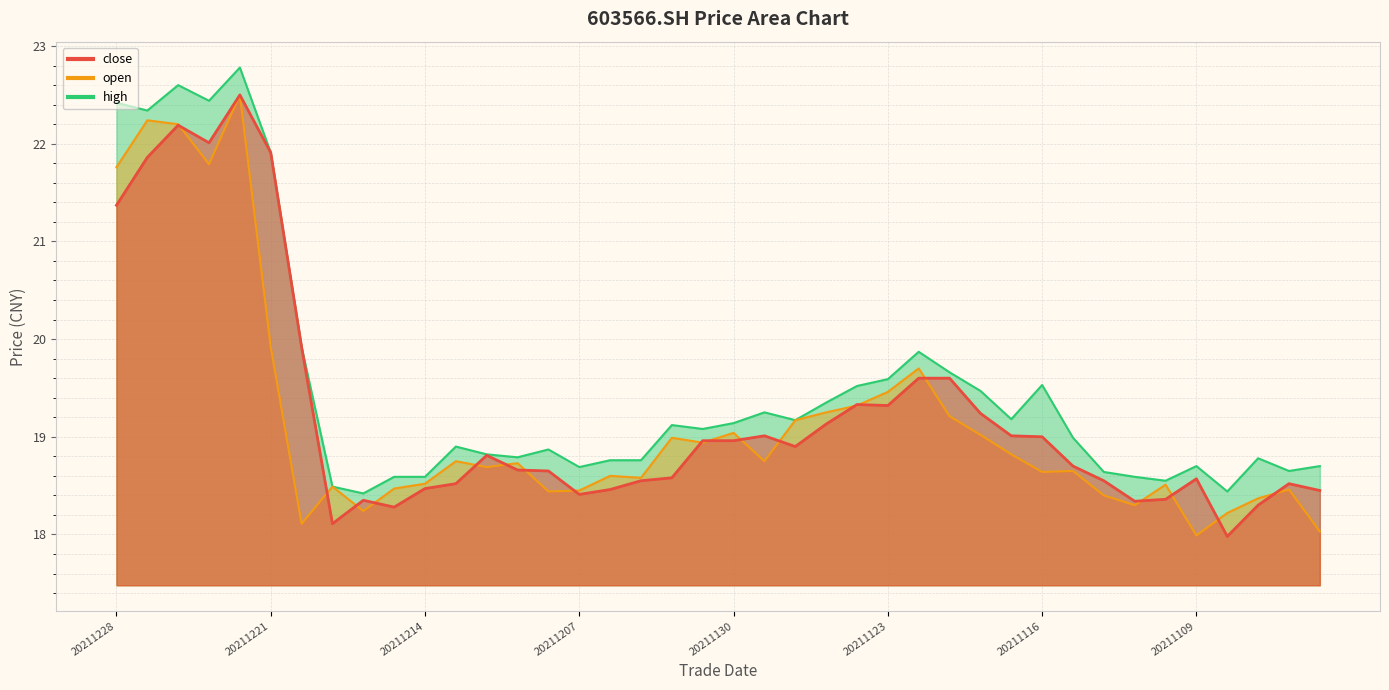

What are all the series names shown in the legend?

close, open, high